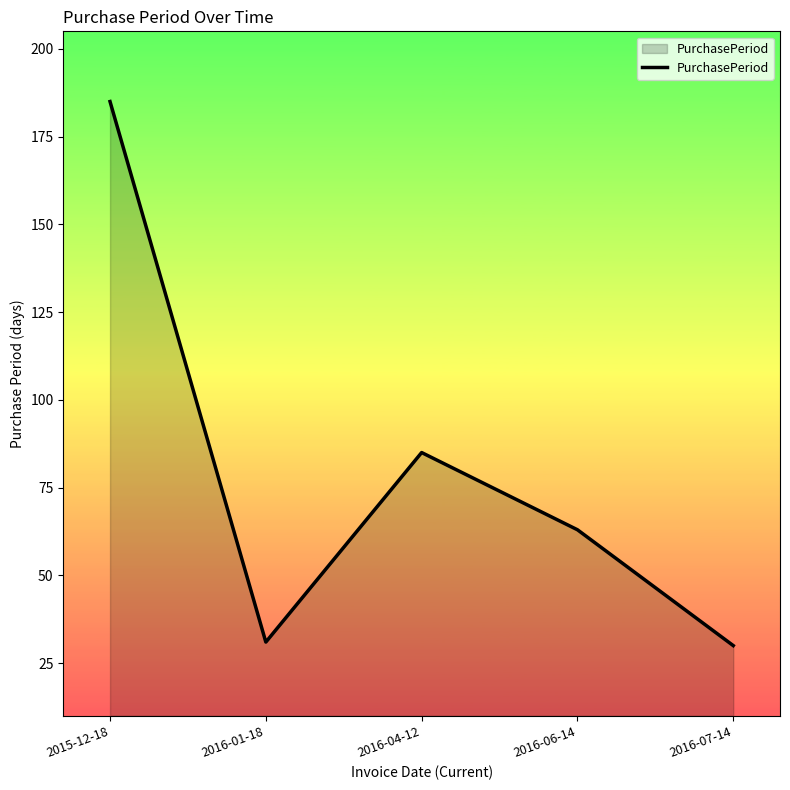

How many distinct data groups are displayed?

1